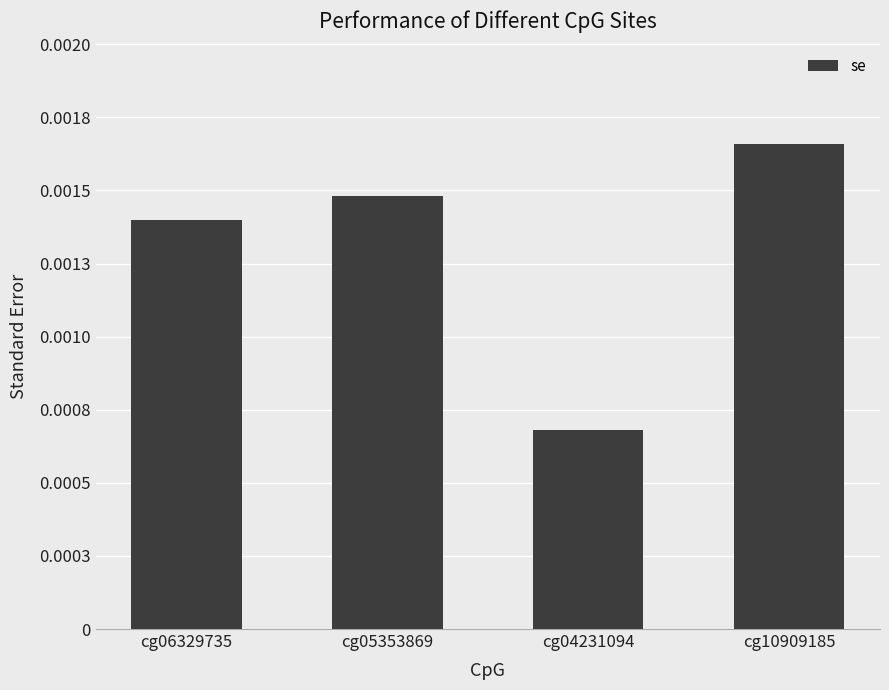

At which label is the value closest to 0?

cg04231094